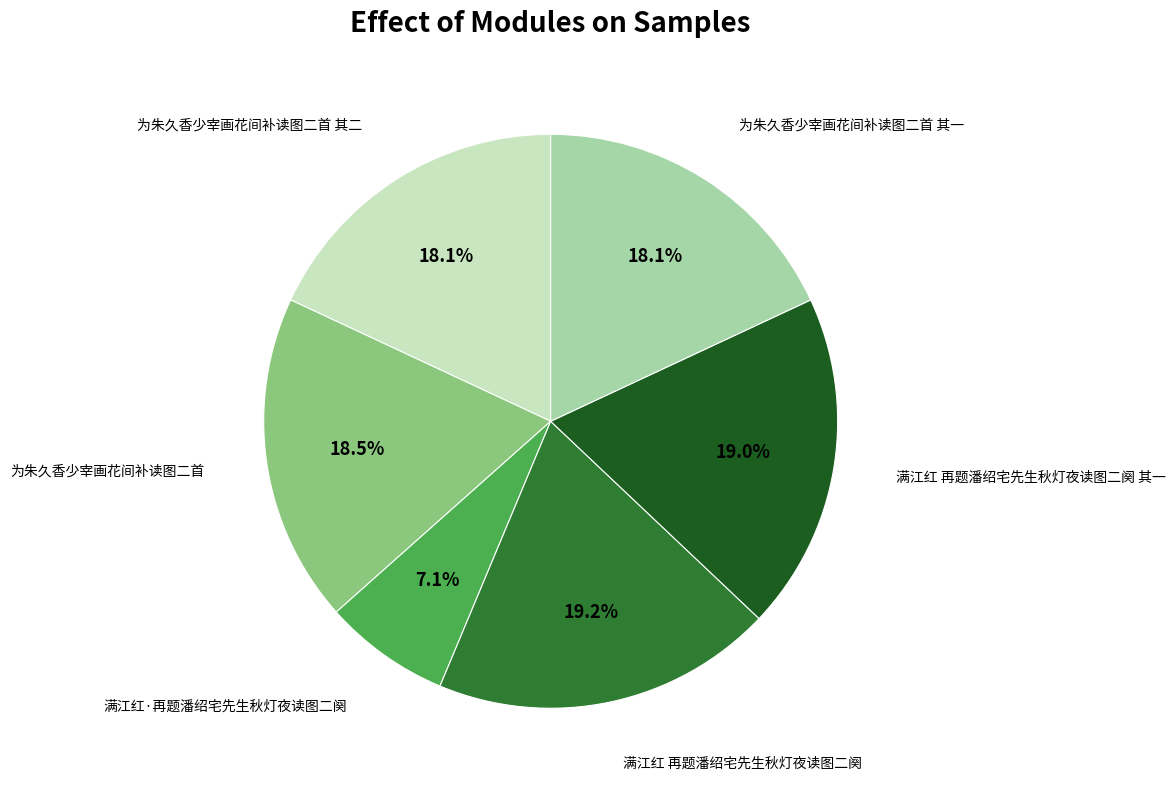

How many slices are in this pie chart?

6